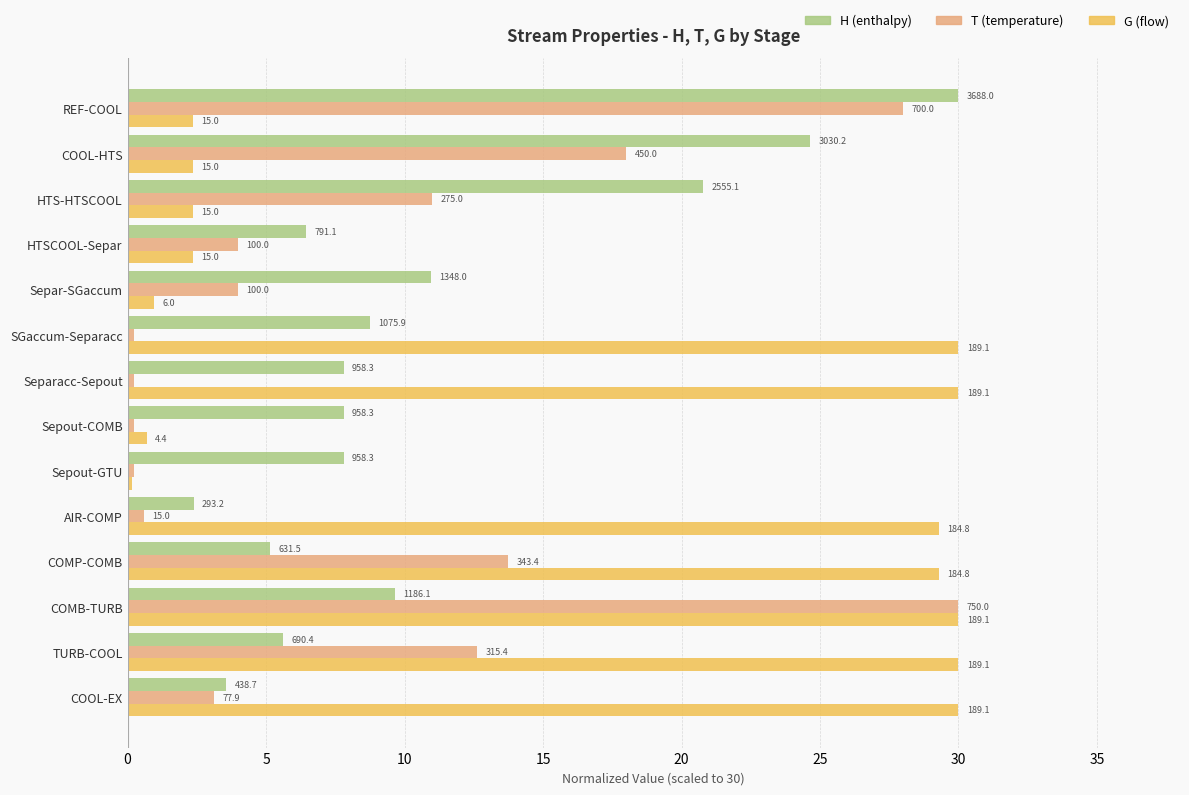

What is the value of the H (enthalpy) bar at the 14th from the left?

3.6